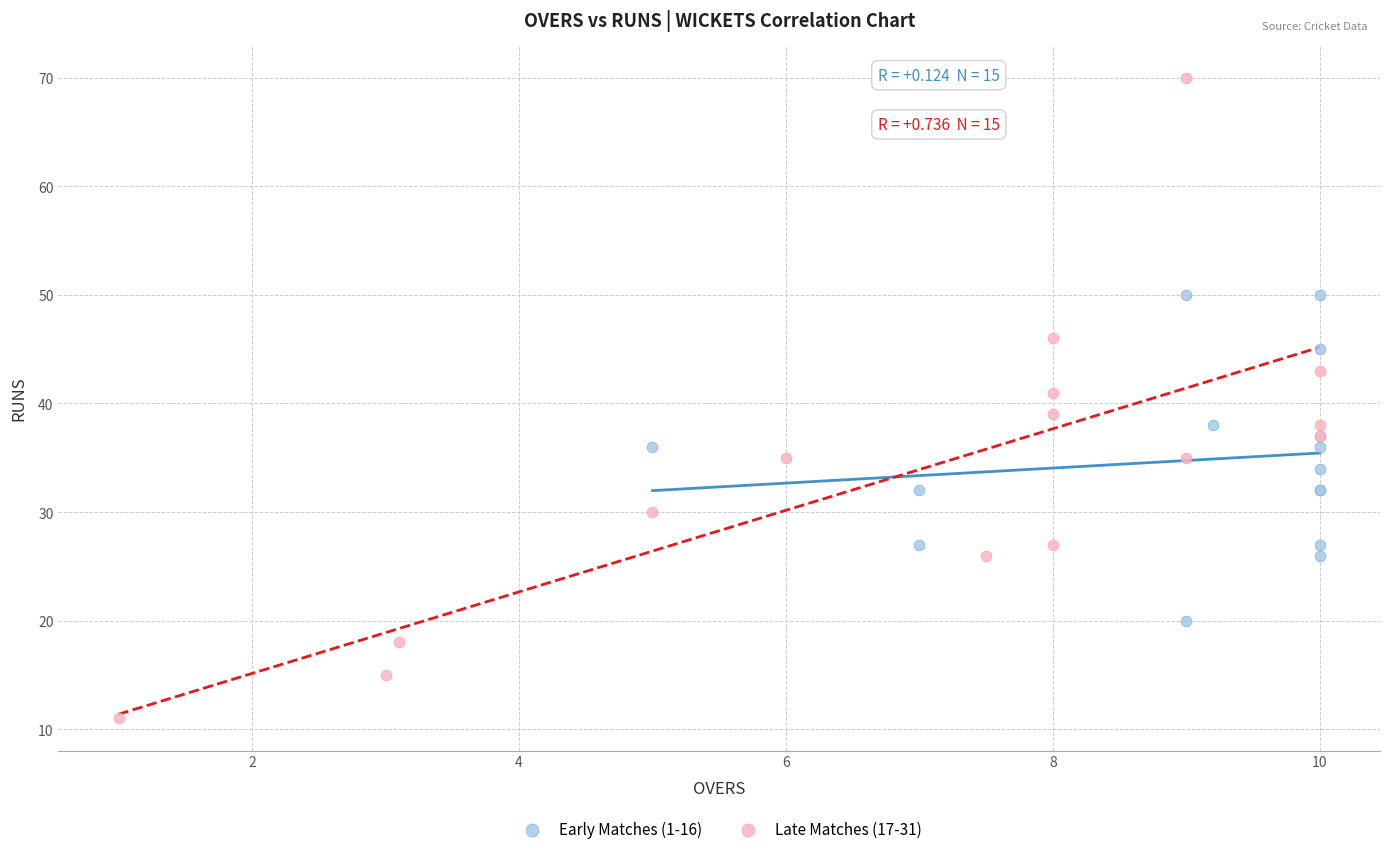

Which series reaches the maximum Y coordinate?

Late Matches (17-31)